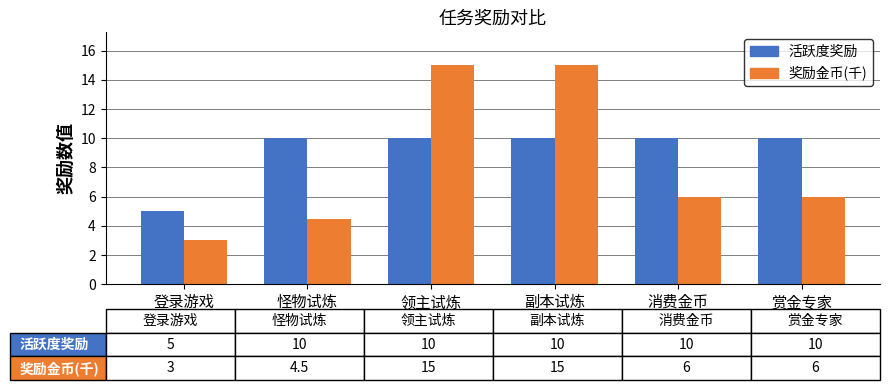

What is the difference between the 奖励金币(千) values at 副本试炼 and 登录游戏?

12.0